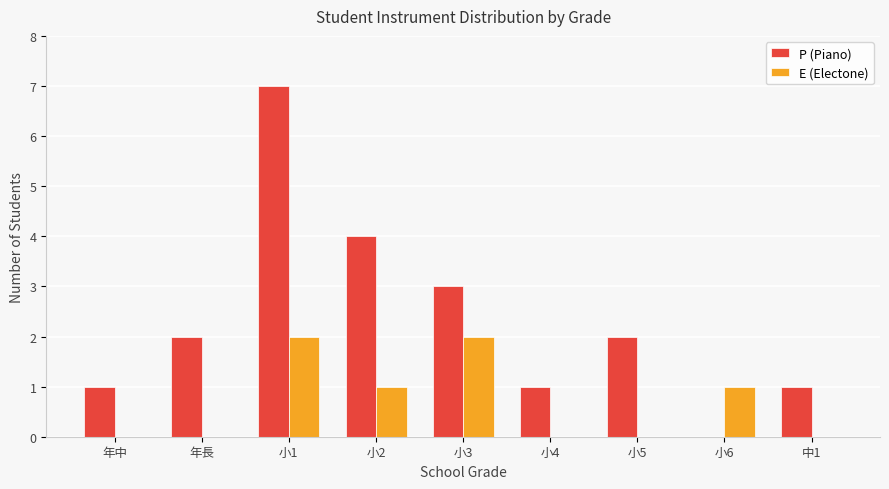

Which series has the largest total across all categories?

P (Piano)